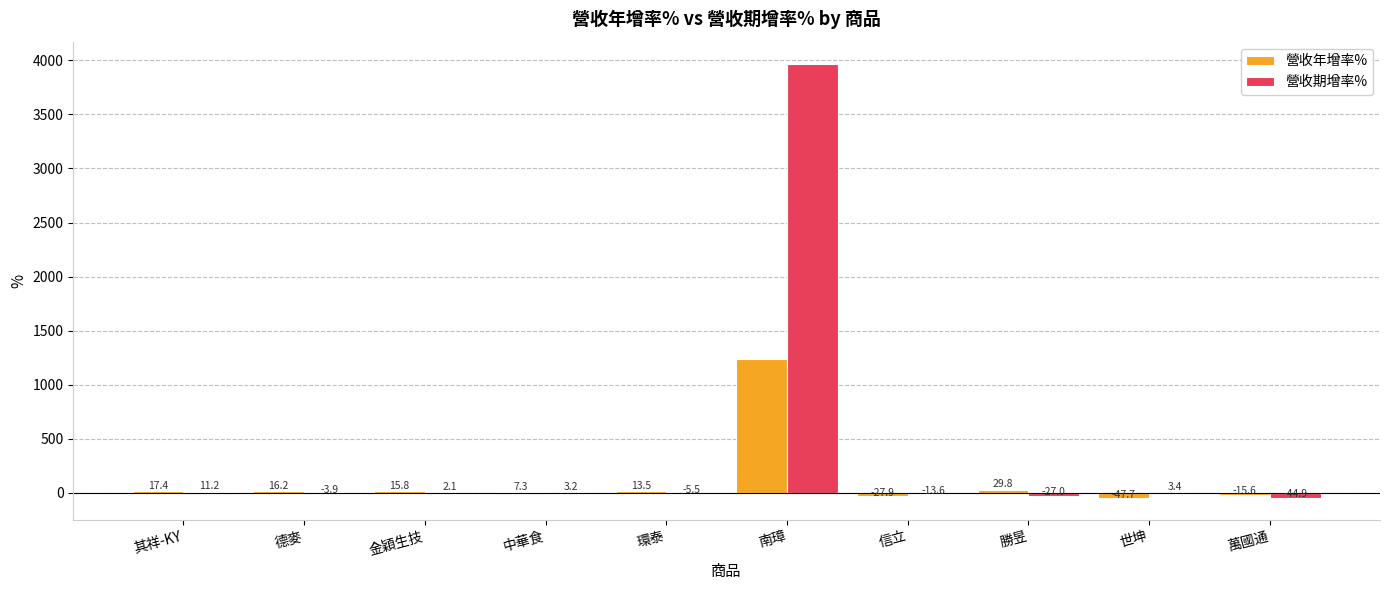

At which label is 營收期增率% closest to 1962?

其祥-KY